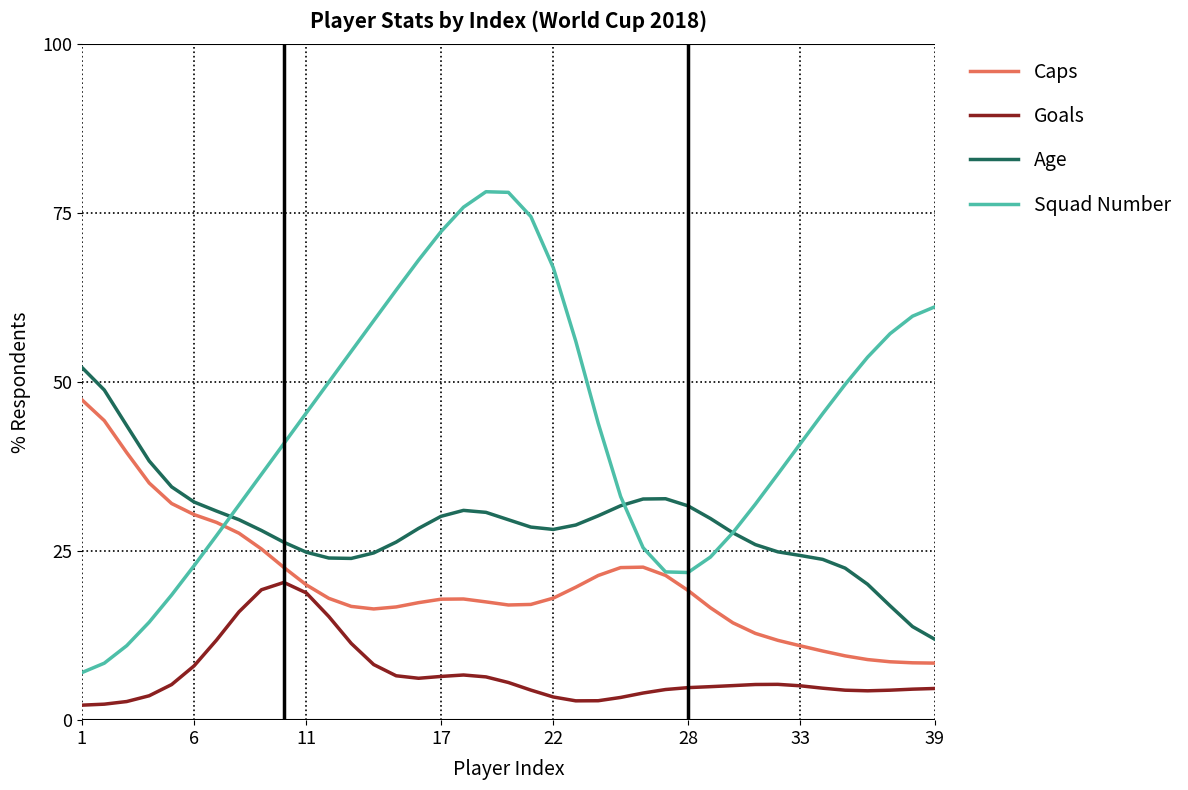

True or false: Age and Goals cross at least once.

False